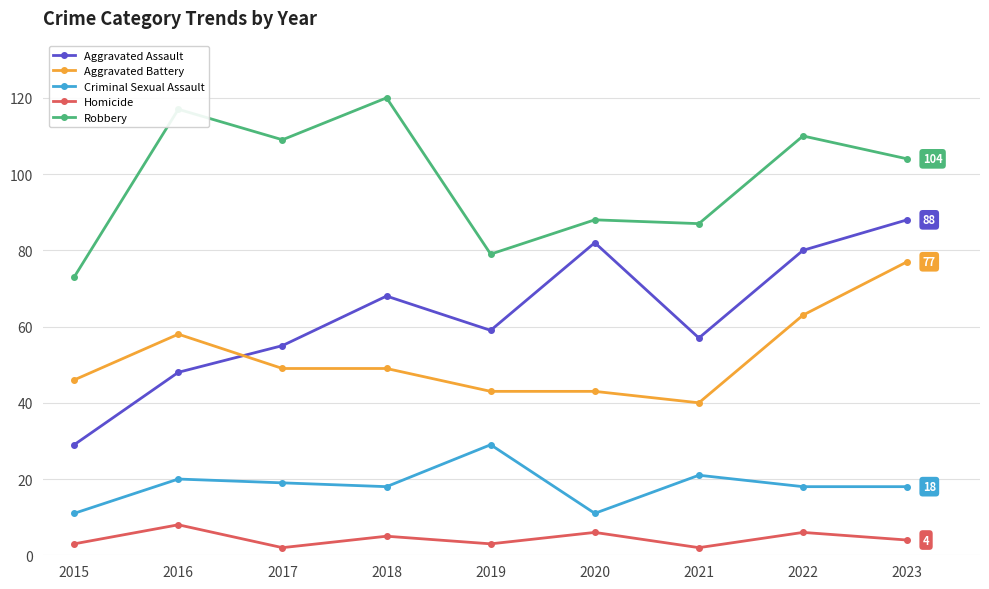

What is the sum of all Aggravated Assault values?

566